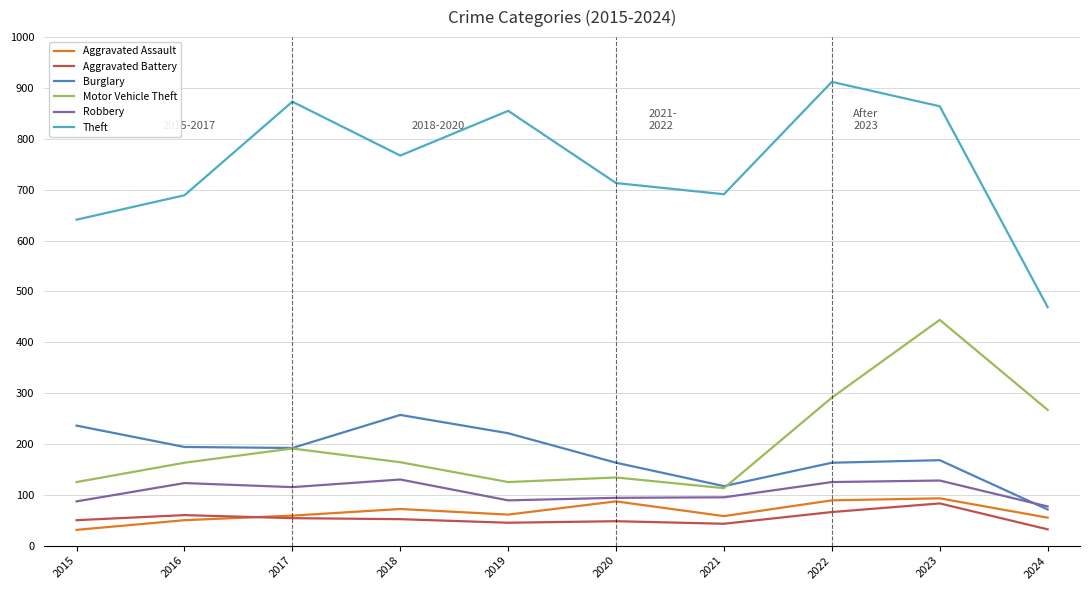

At which label does Motor Vehicle Theft first exceed 164?

2017